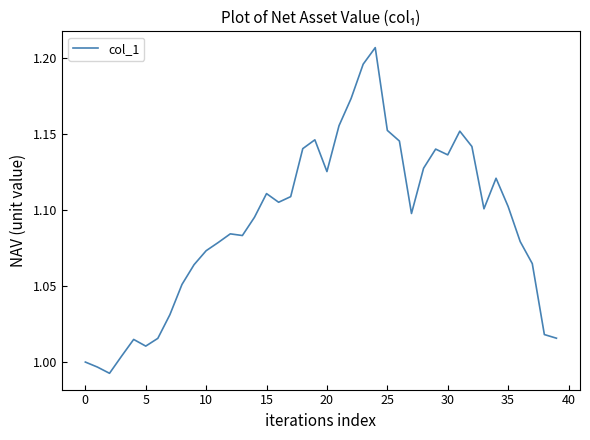

Is this an area chart (filled region under the line)?

No